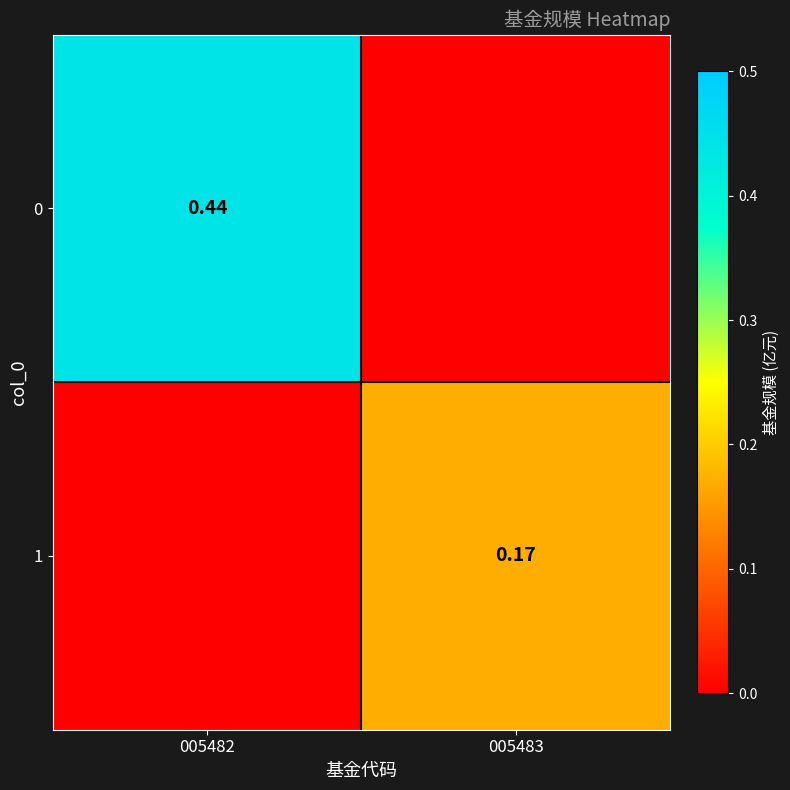

Is the value of 0 at 005482 greater than the value of 1 at 005483?

Yes